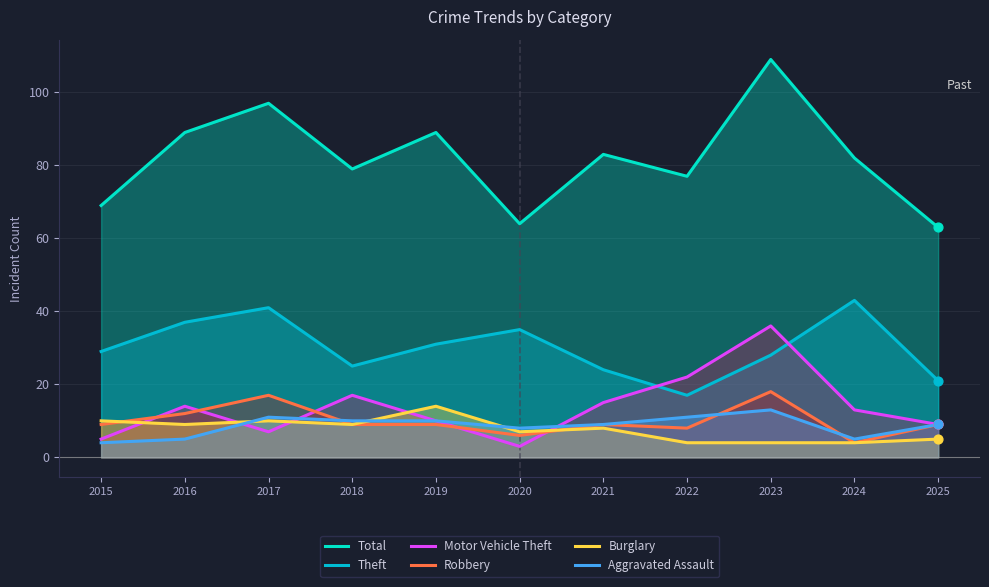

At which category is the sum across all series the highest?

2023